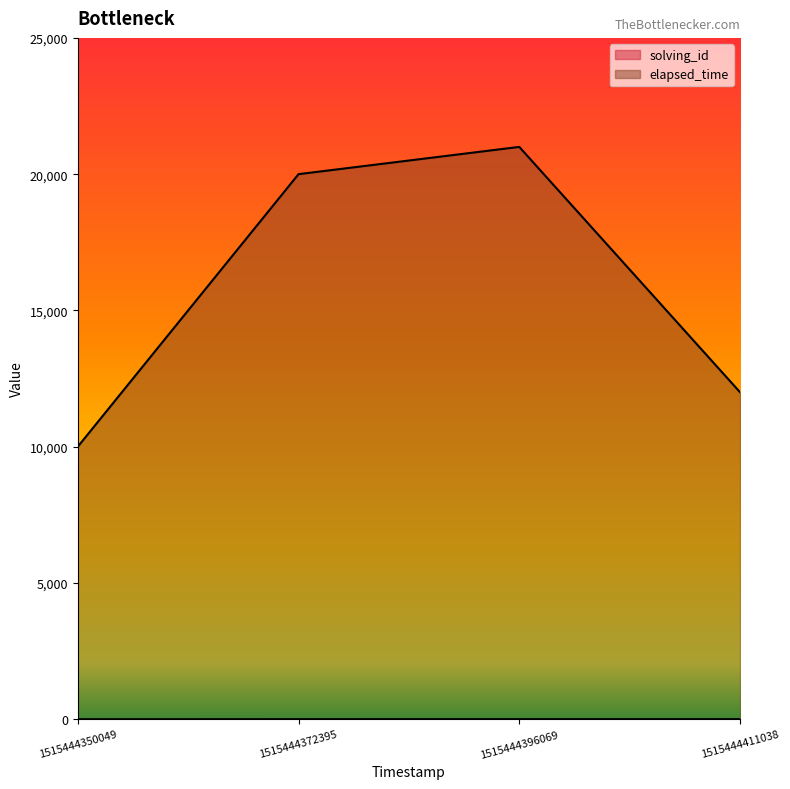

What is the minimum value shown in the chart?

1